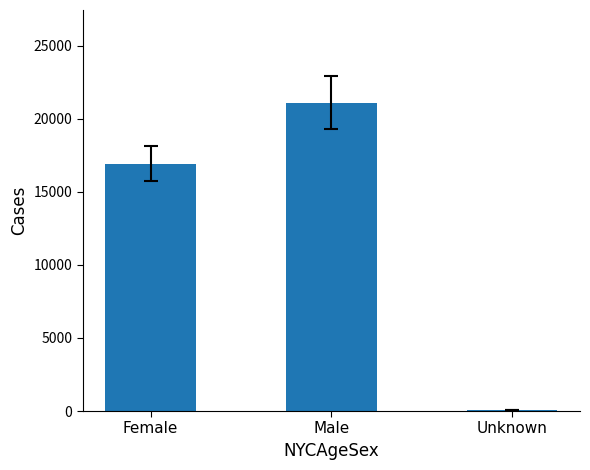

At which category does the chart reach its peak across all series?

Male